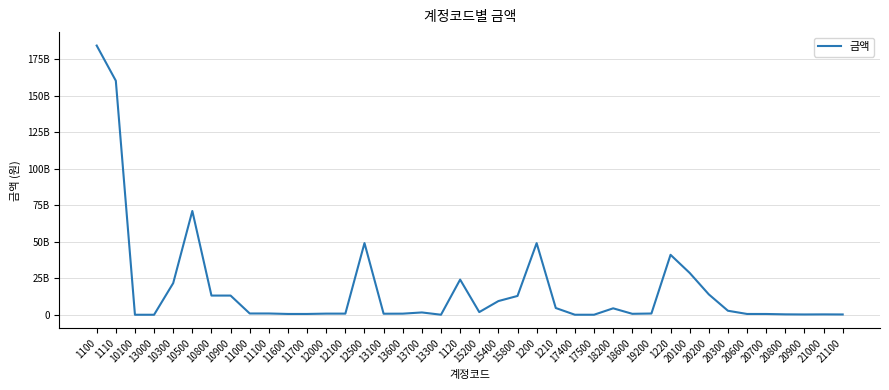

Between 20100 and 1120, which is larger?

20100